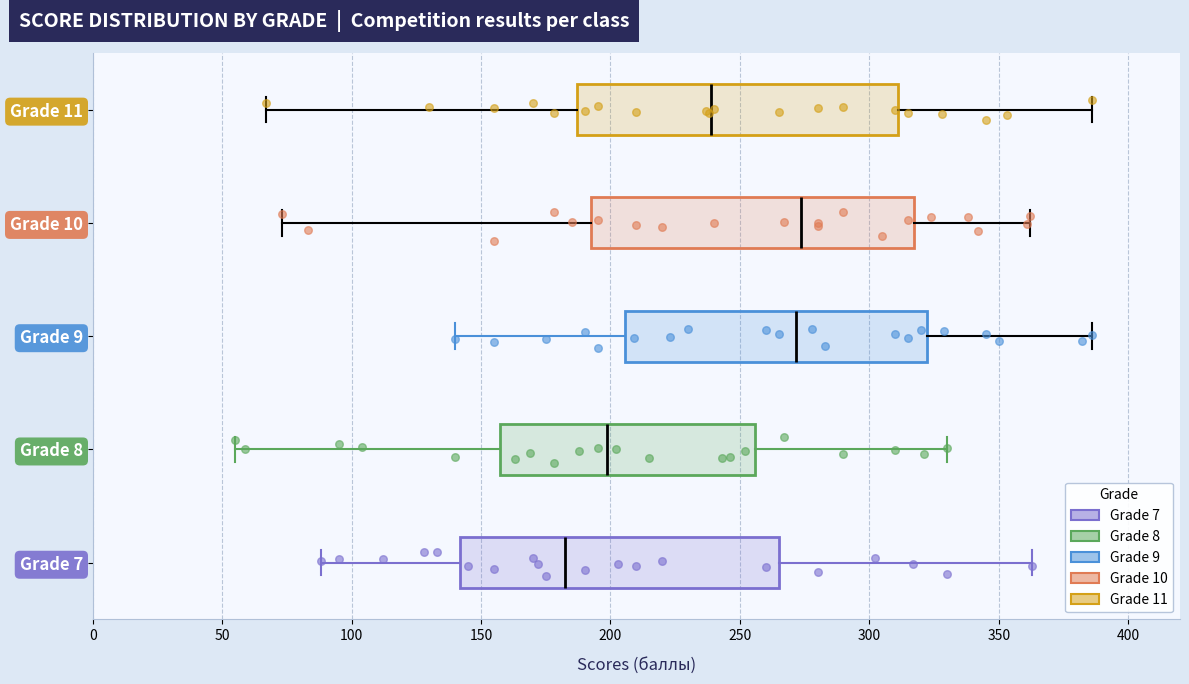

Reading bottom to top, read every box against the x-axis: the position of its median line, the range the box covers, and the ends of its whiskers. The values are not printed on the chart, so give them approximately, as read against the axis.

Grade 7: median 185, box 140 to 265, whiskers 90 to 365
Grade 8: median 200, box 155 to 255, whiskers 55 to 330
Grade 9: median 270, box 205 to 320, whiskers 140 to 385
Grade 10: median 275, box 195 to 315, whiskers 75 to 360
Grade 11: median 240, box 185 to 310, whiskers 65 to 385